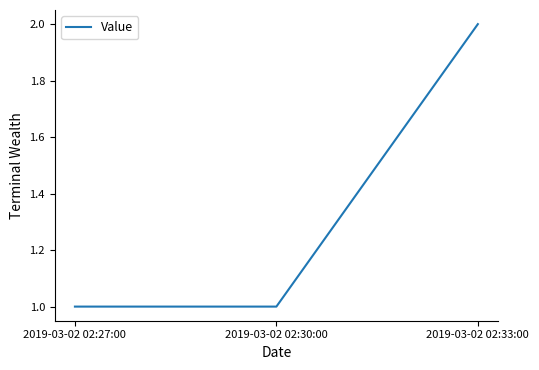

What is the change in value from 2019-03-02 02:27:00 to 2019-03-02 02:33:00?

+1